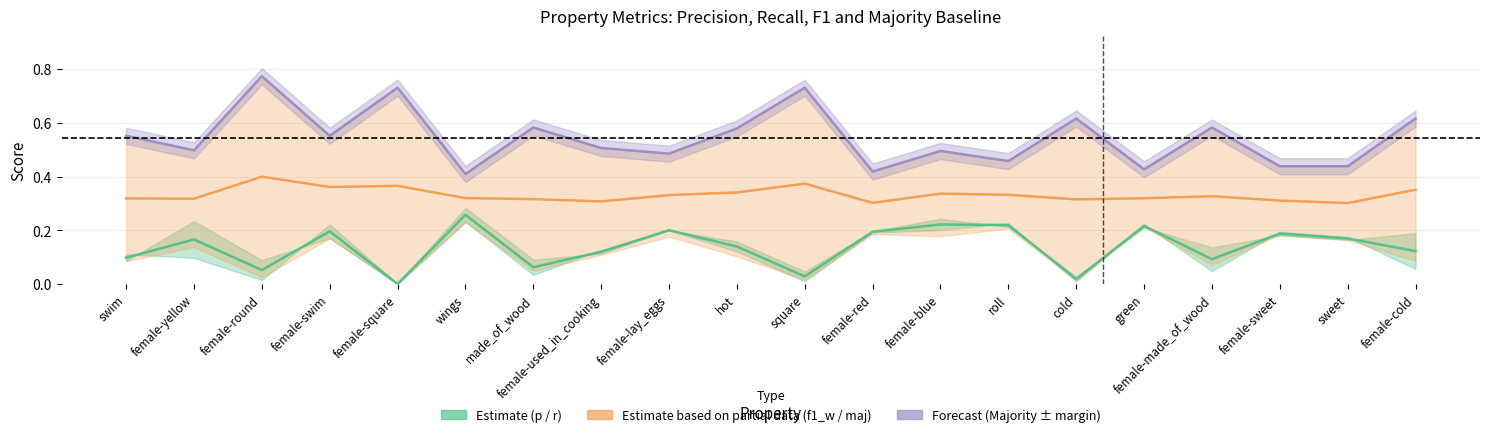

True or false: F1 Majority baseline and F1-Majority mid cross at least once.

False